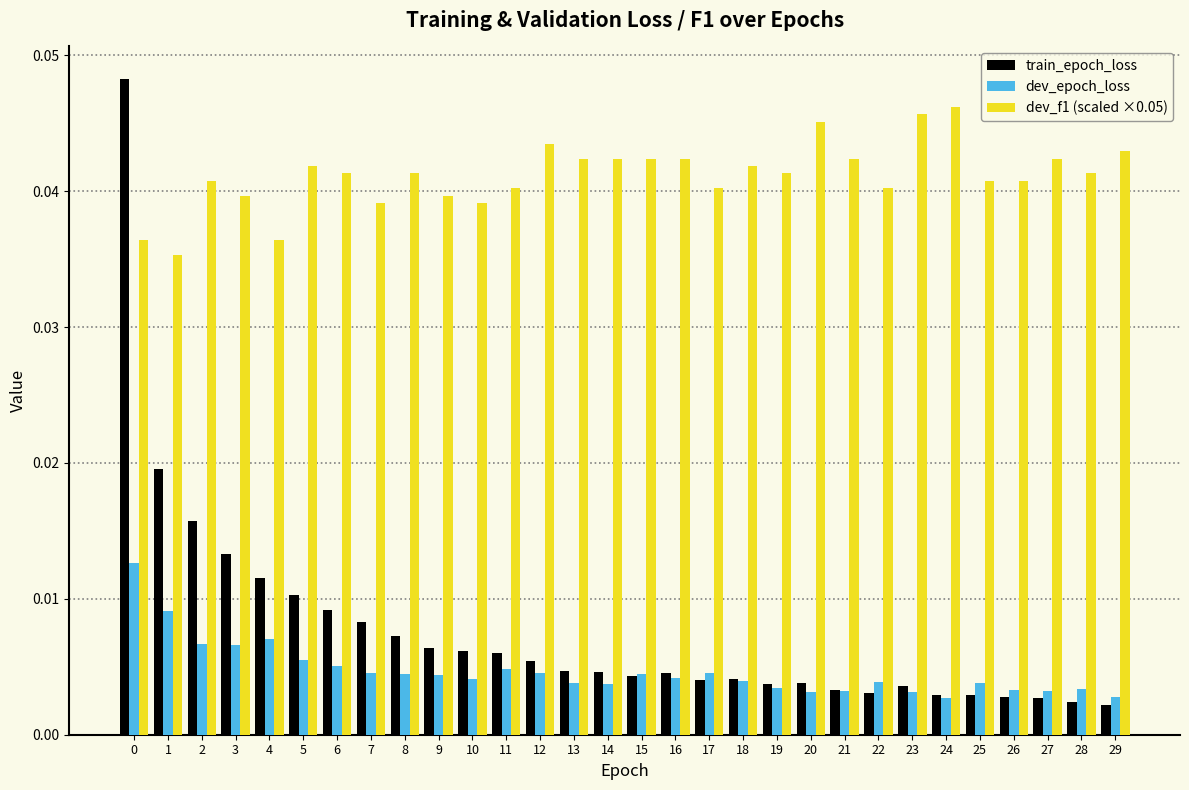

Count the dev_f1 (scaled ×0.05) values in the range 0 to 1.

30